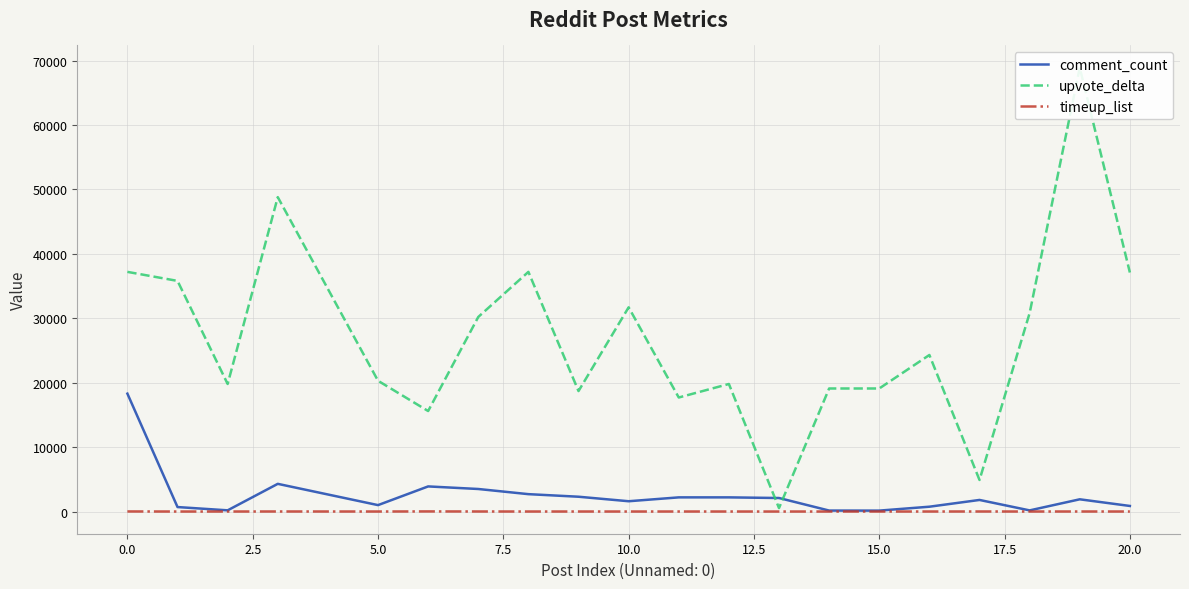

Reading right to left, transcribe all the data shown in this chart.

comment_count: 867	1900	179	1800	751	145	153	2100	2200	2200	1600	2300	2700	3500	3900	998	4300	189	697	18300
upvote_delta: 37100	68900	30800	4900	24300	19100	19100	539	19800	17700	31700	18700	37200	30200	15600	20300	48800	19800	35800	37200
timeup_list: 5	8	5	10	6	5	4	3	5	7	4	6	5	10	20	5	10	4	3	15